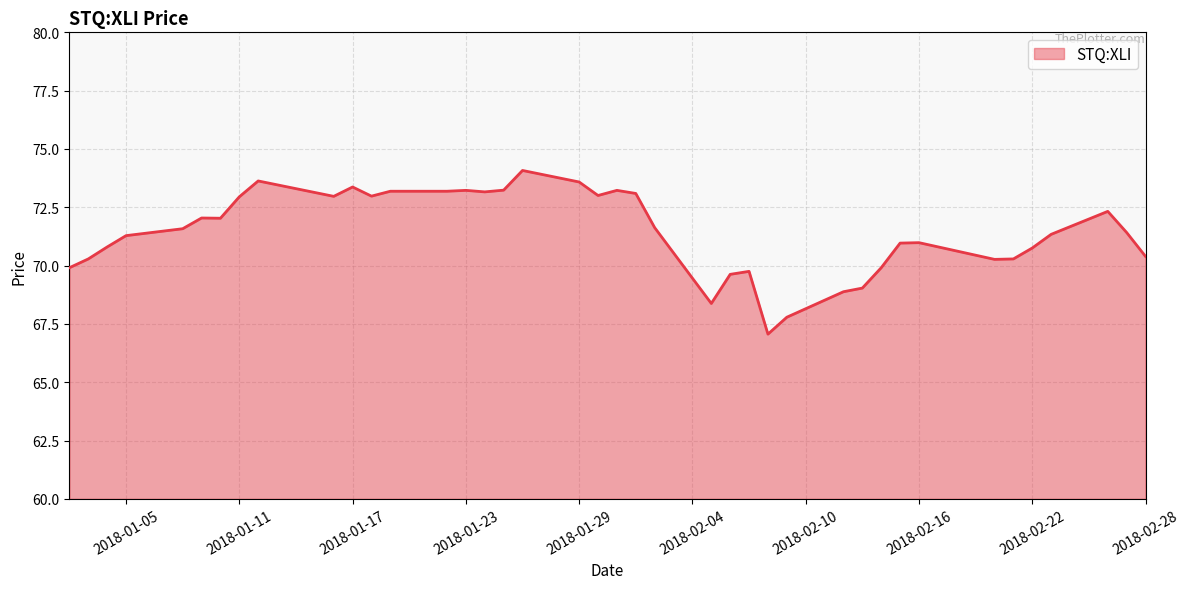

What is the difference between the maximum and minimum values?

7.0